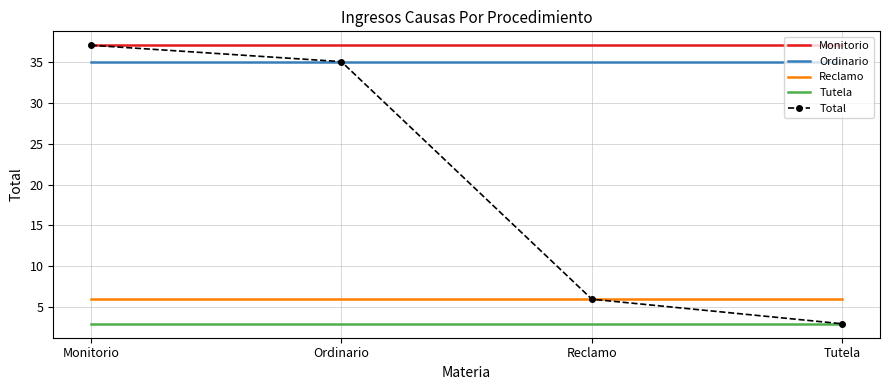

The Tutela series shows 3 at Reclamo. True or false?

True